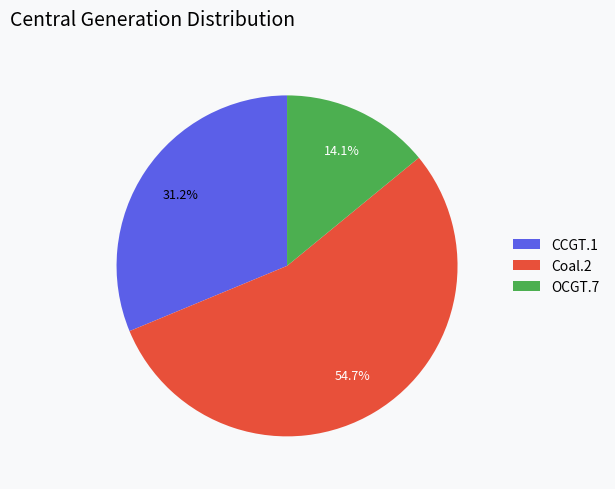

True or false: Coal.2 accounts for 55% of the total.

True